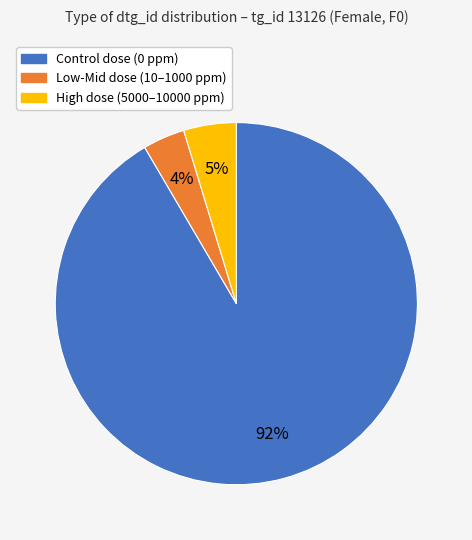

To the nearest percent, what is the average slice percentage?

33%